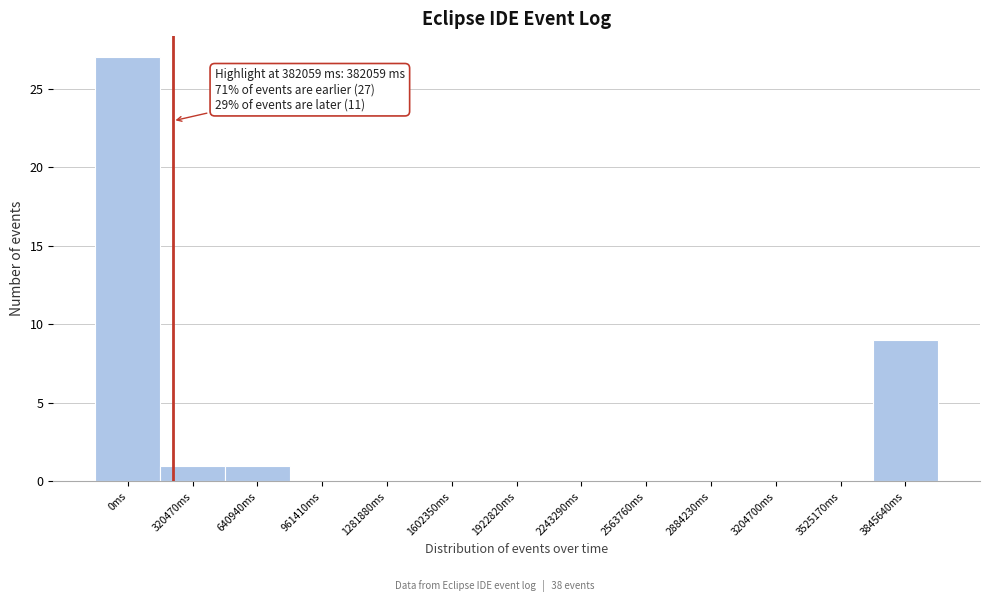

Reading left to right, transcribe all the data shown in this chart.

0ms=27	320470ms=1	640940ms=1	961410ms=0	1281880ms=0	1602350ms=0	1922820ms=0	2243290ms=0	2563760ms=0	2884230ms=0	3204700ms=0	3525170ms=0	3845640ms=9